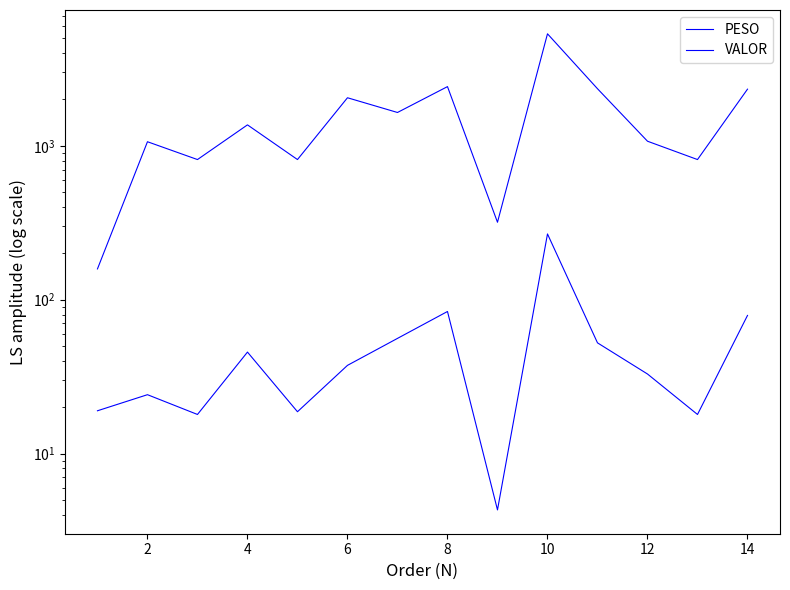

What is the average value of the PESO series?

54.0